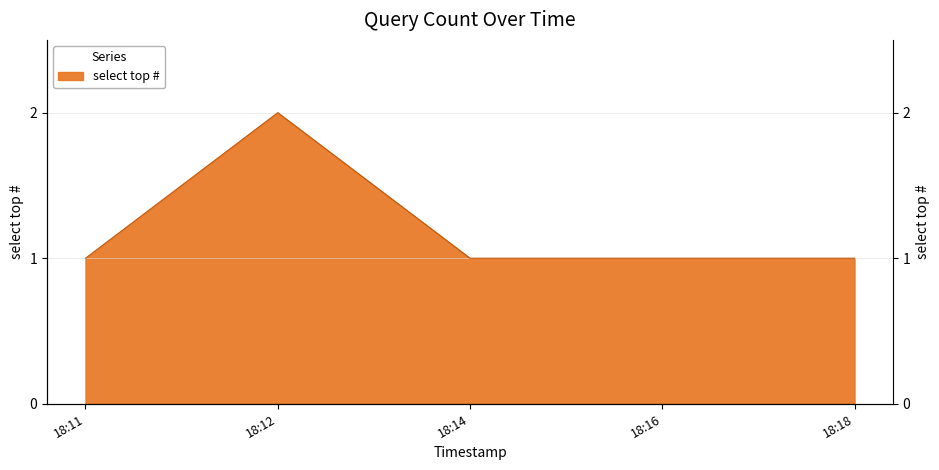

How many values exceed 1?

1